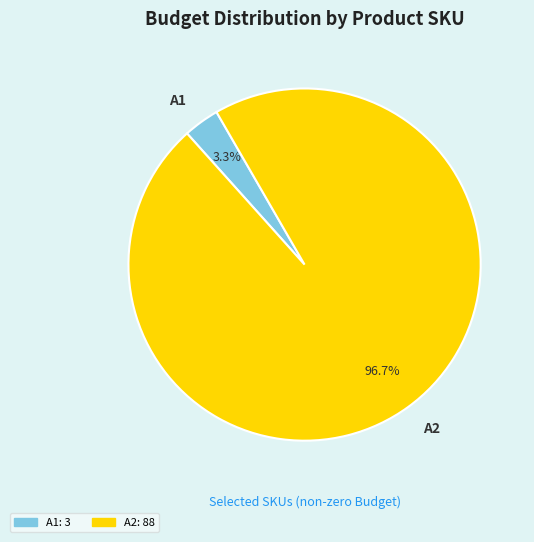

Which category has the smallest portion of the pie?

A1